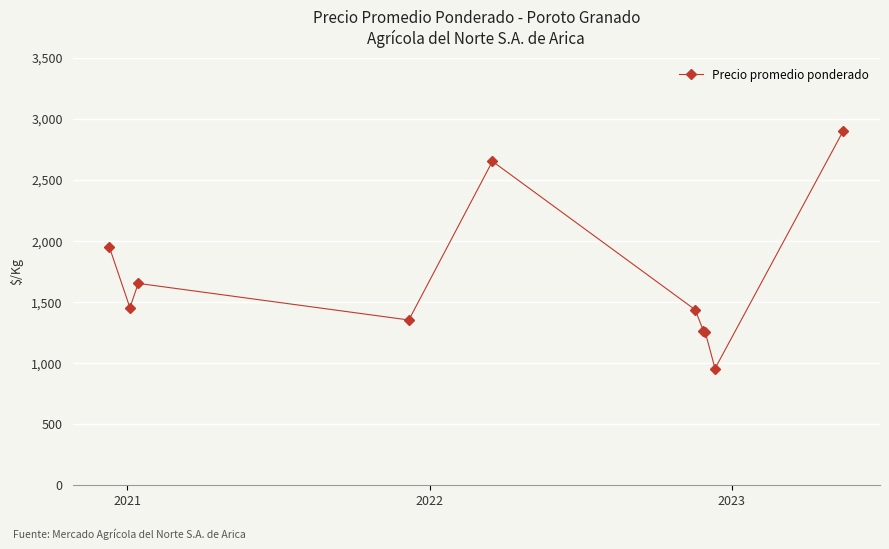

How many data points are less than 1450?

5